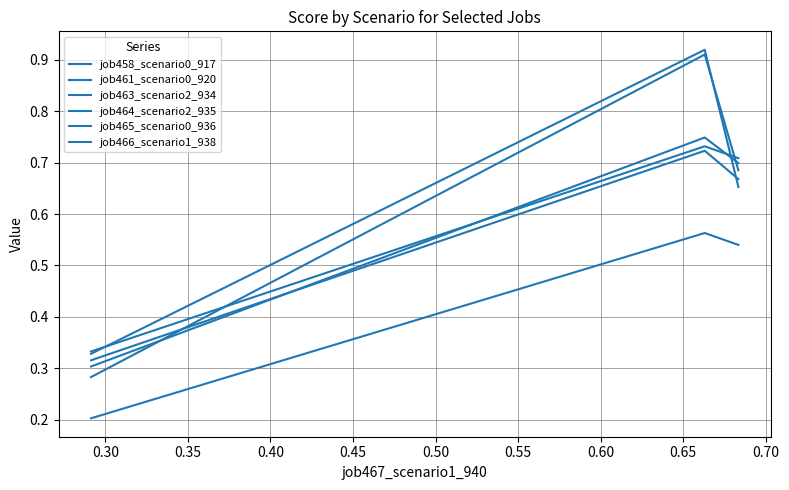

Reading left to right, extract all data points from this chart.

job458_scenario0_917: 0.3	0.7	0.7
job461_scenario0_920: 0.3	0.7	0.7
job463_scenario2_934: 0.3	0.9	0.7
job464_scenario2_935: 0.3	0.9	0.7
job465_scenario0_936: 0.2	0.6	0.5
job466_scenario1_938: 0.3	0.7	0.7